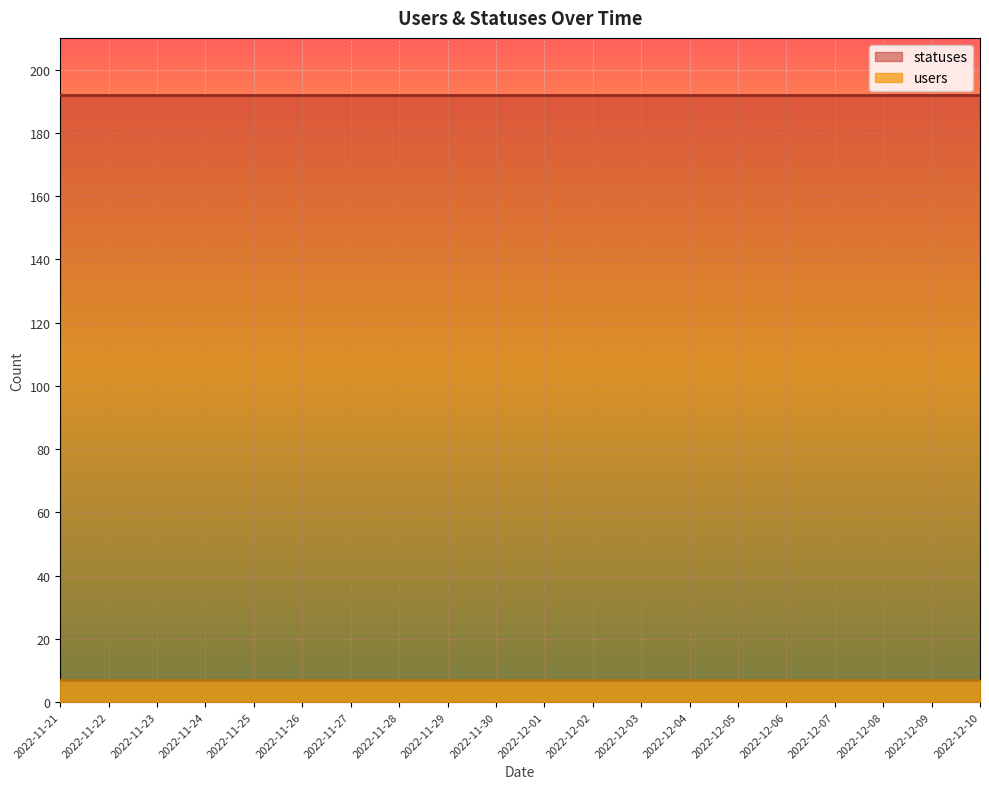

True or false: users and statuses cross at least once.

False